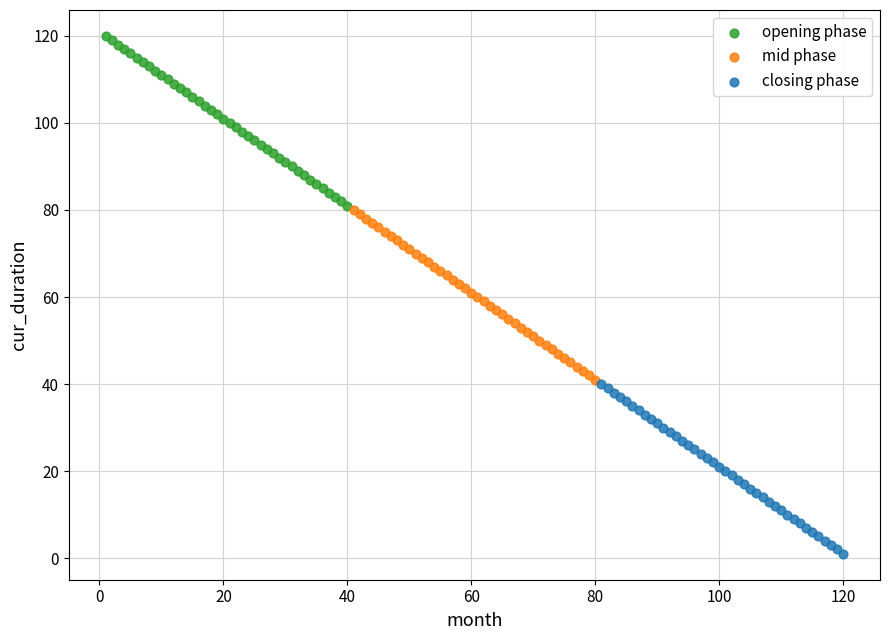

Which series reaches the maximum Y coordinate?

opening phase